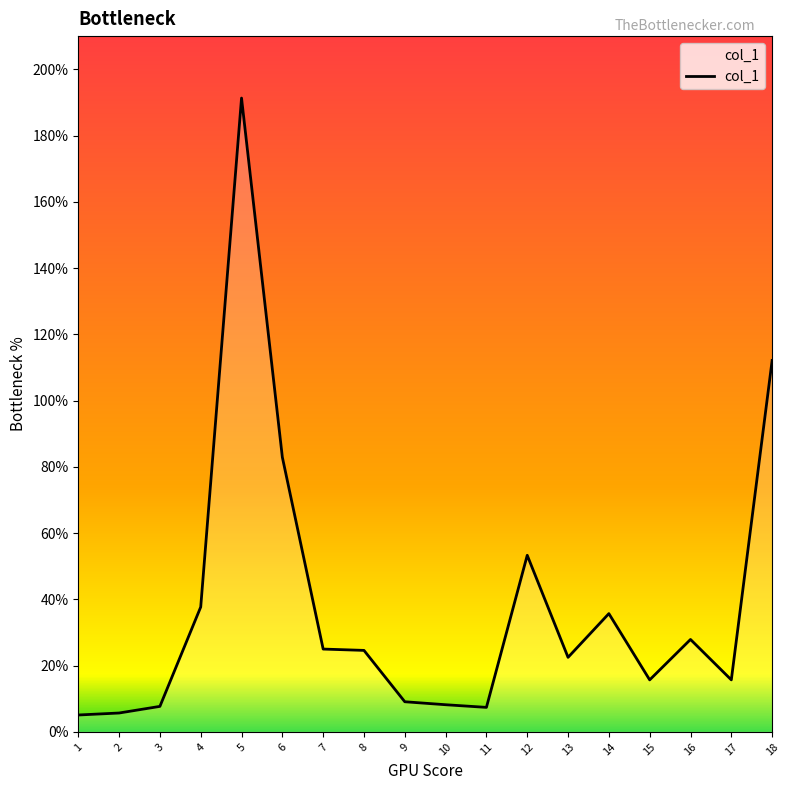

True or false: there are more than 1 points higher than both neighbors.

True